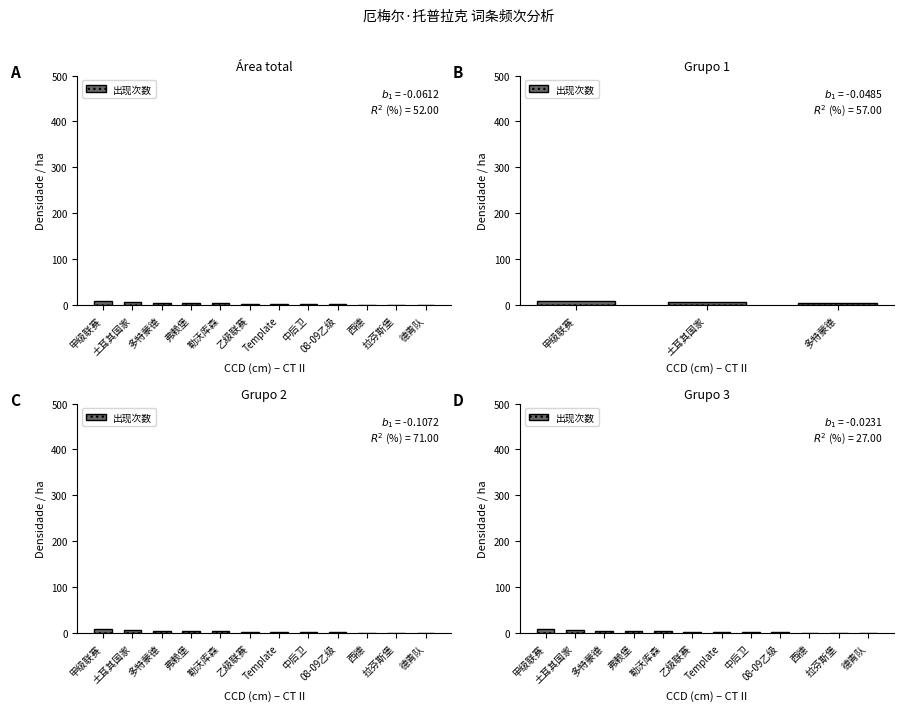

True or false: the data shows 3 at Template.

True